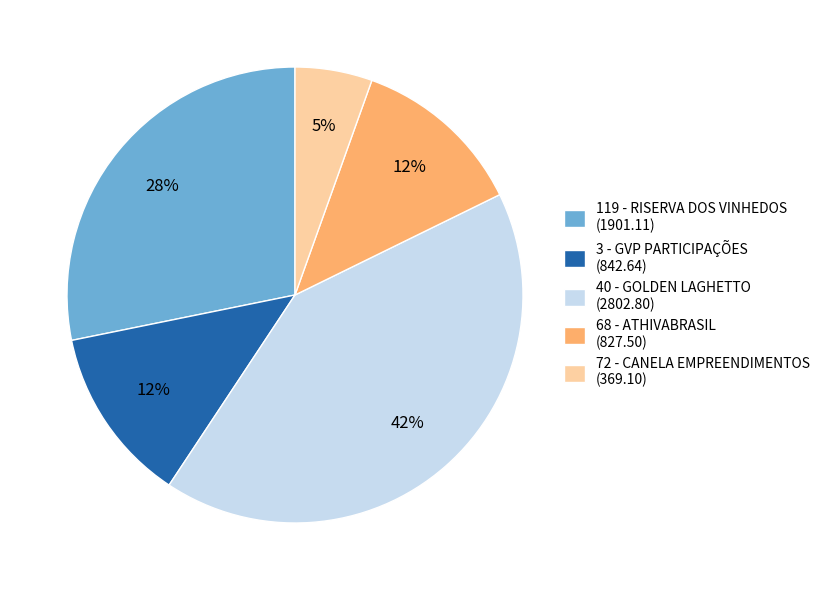

Count the number of slices in the pie.

5